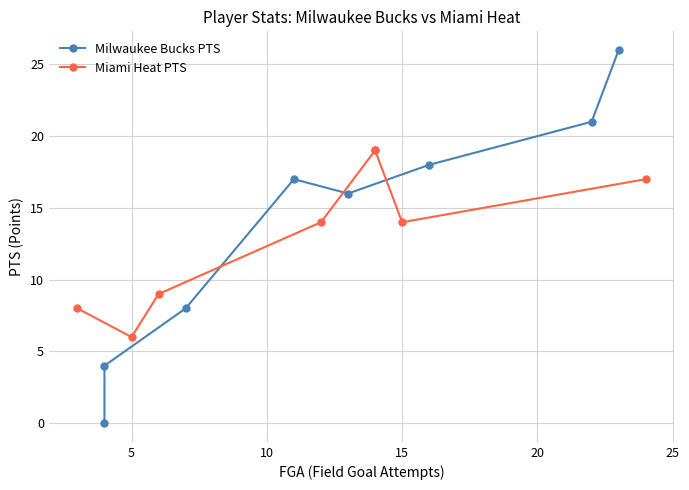

How many lines are shown in the chart?

2